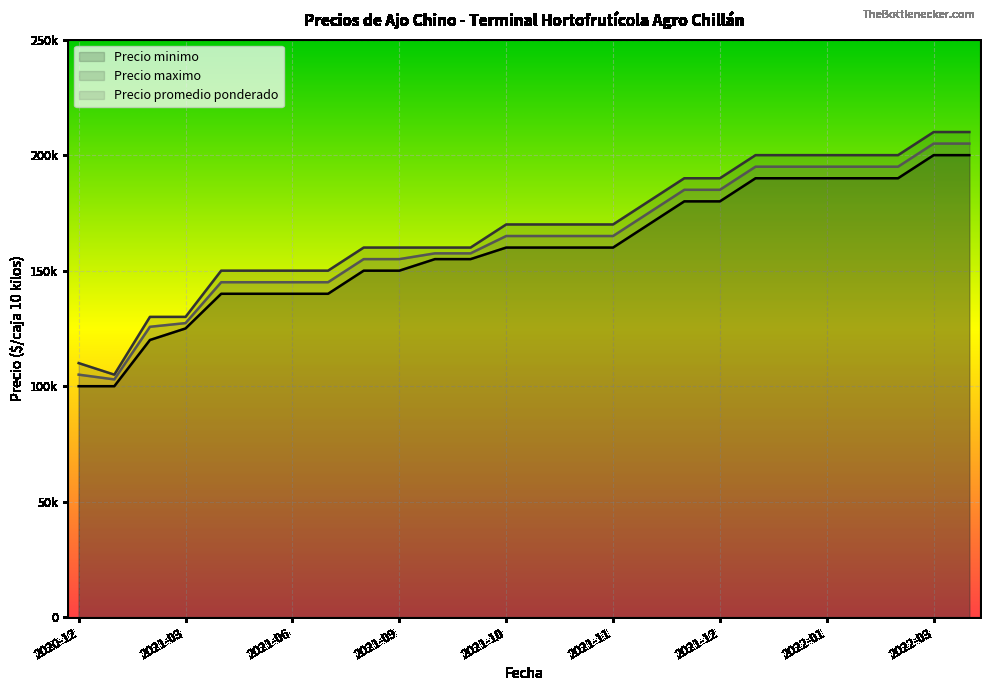

The Precio promedio ponderado series shows 15500 at 2021-07. True or false?

True